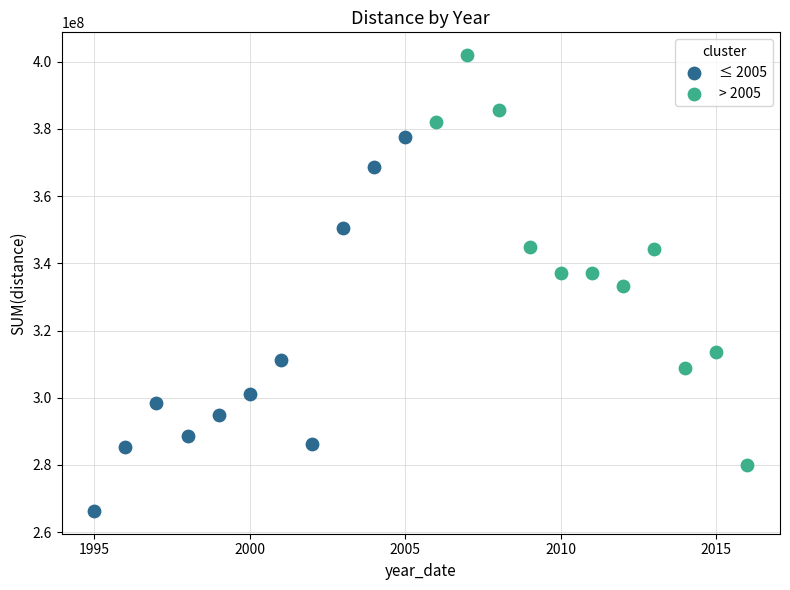

Which series contains the lowest Y value?

≤ 2005